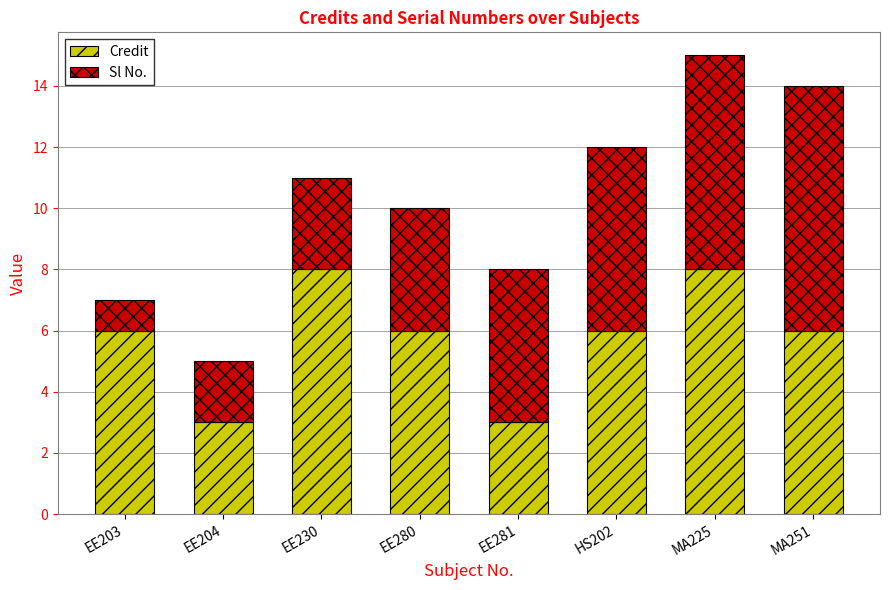

What is the difference between the maximum and minimum values in the Credit series?

5